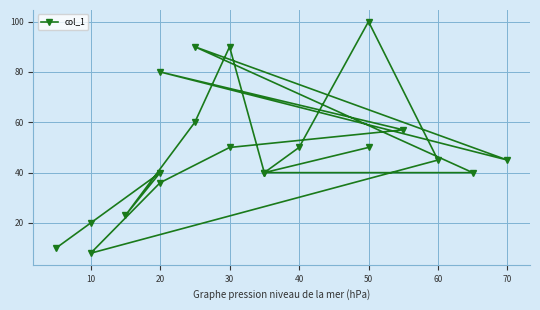

Which label corresponds to the smallest value in the chart?

10